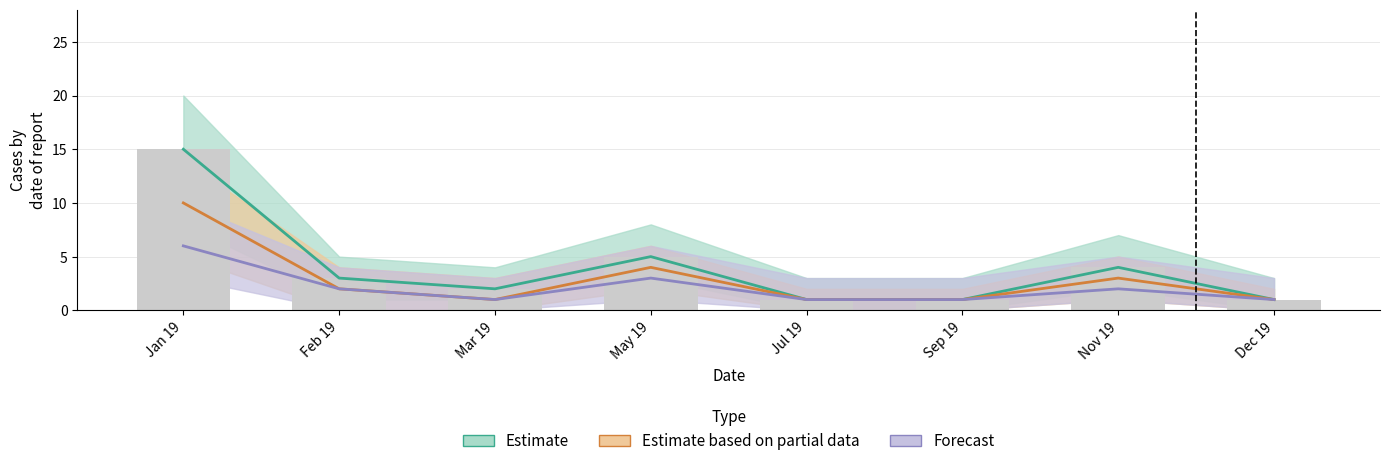

Which series changed the most between Jan 19 and Dec 19?

Estimate